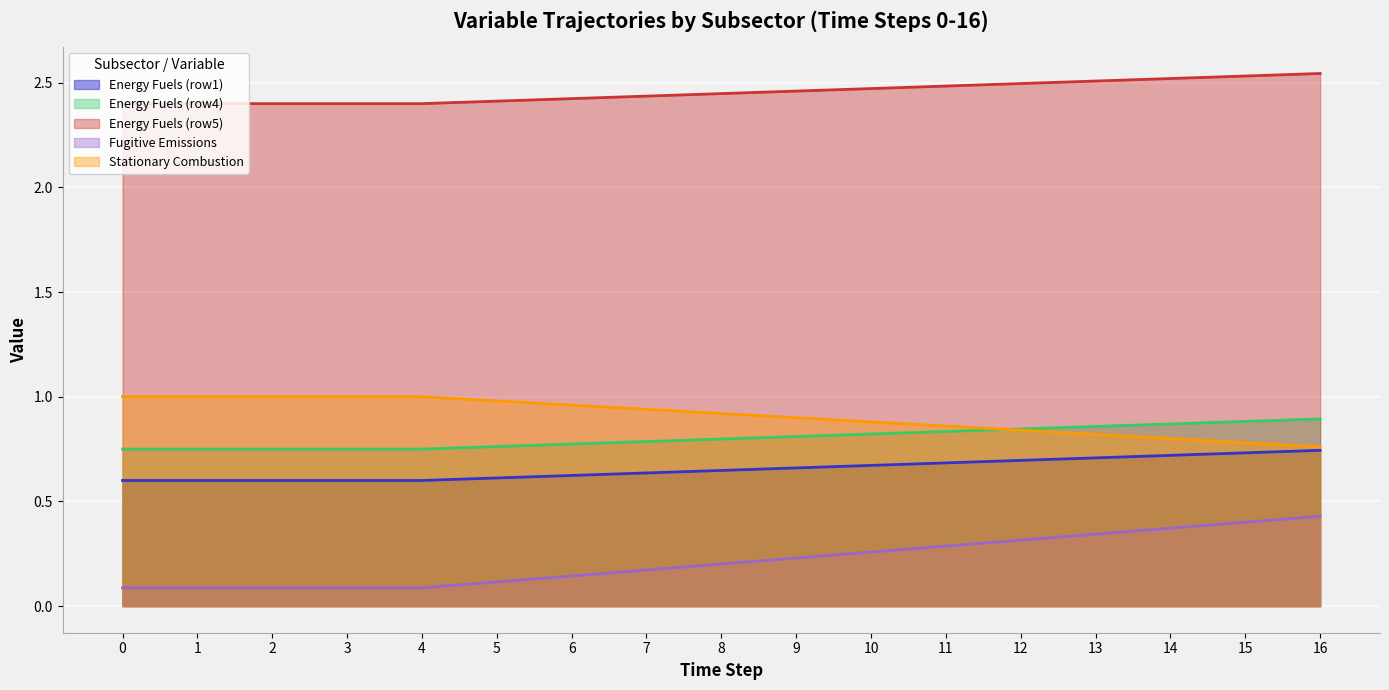

What is the difference between the maximum and minimum values in the Stationary Combustion series?

0.2